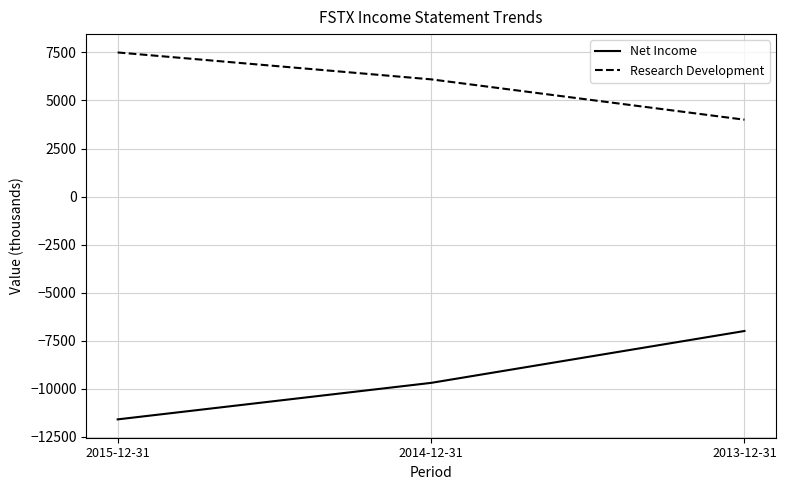

Reading right to left, transcribe all the data shown in this chart.

Net Income: -7000	-9700	-11600
Research Development: 4000	6100	7500